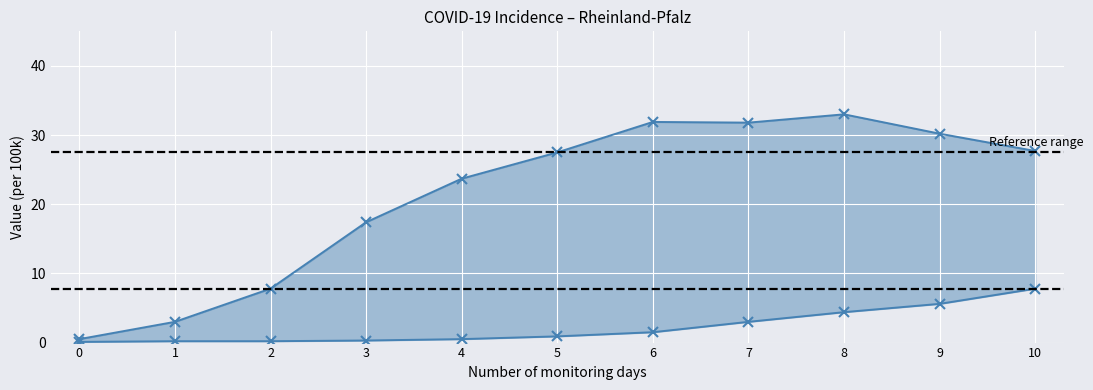

True or false: upper has a value of 30.2 at 9.

True